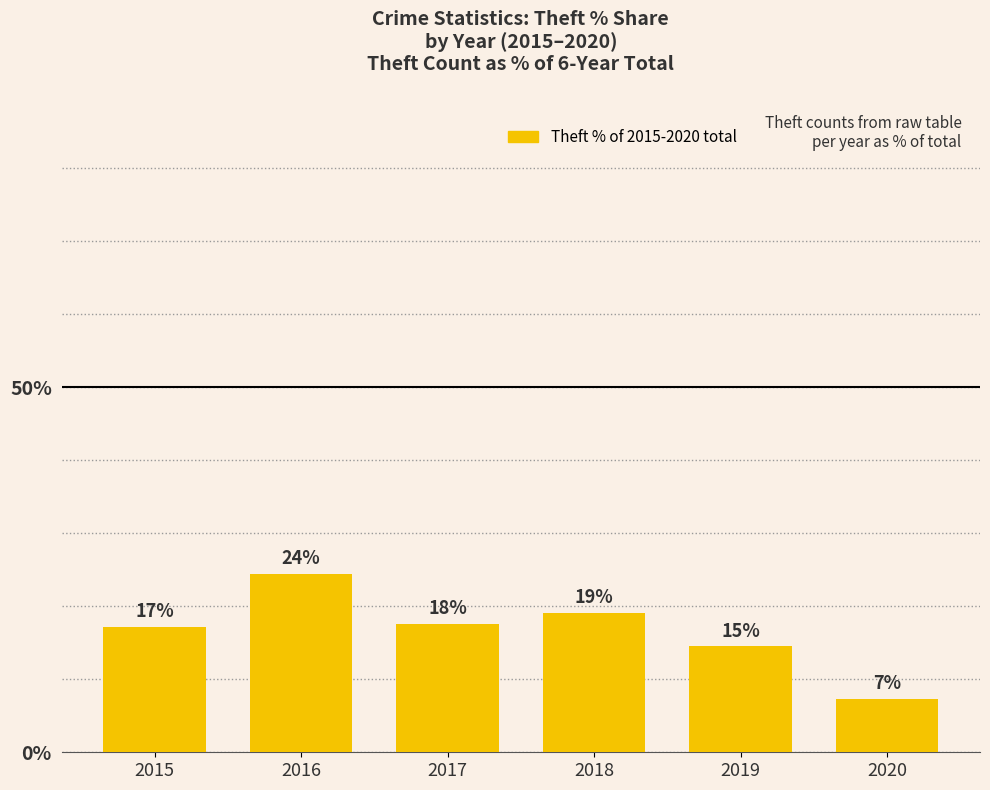

At which label does the data first exceed 17?

2015